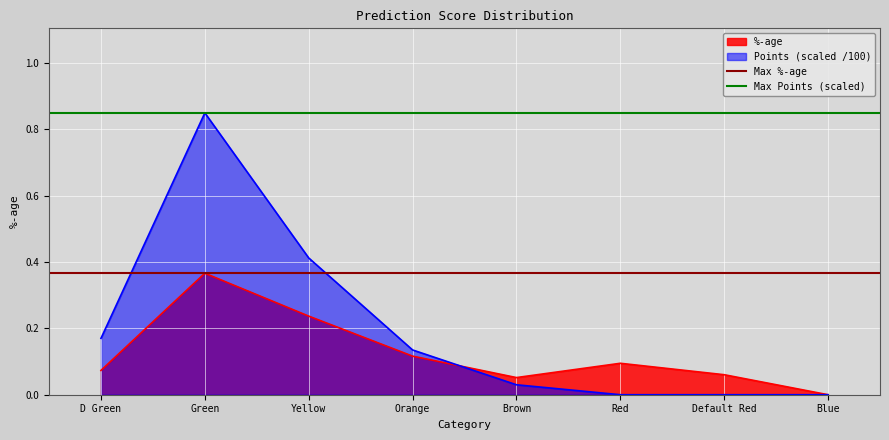

The %-age series shows 0.0 at Blue. True or false?

True